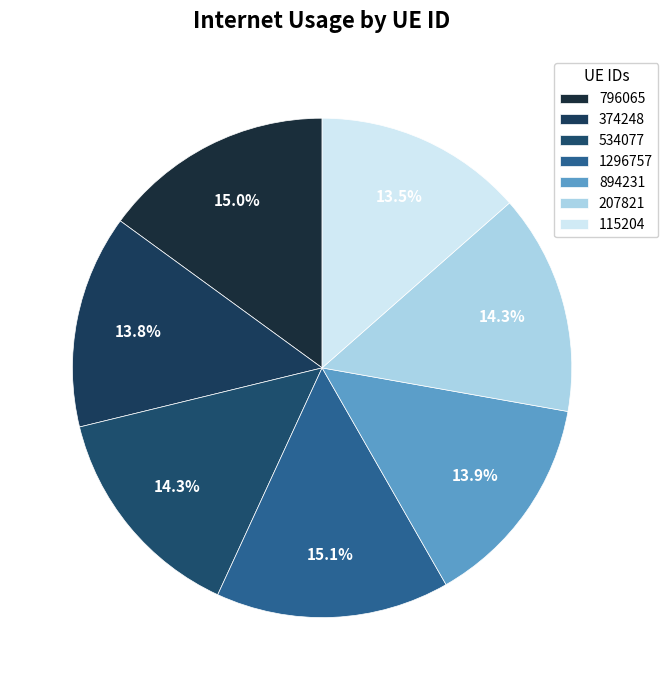

True or false: 894231 accounts for 1% of the total.

False